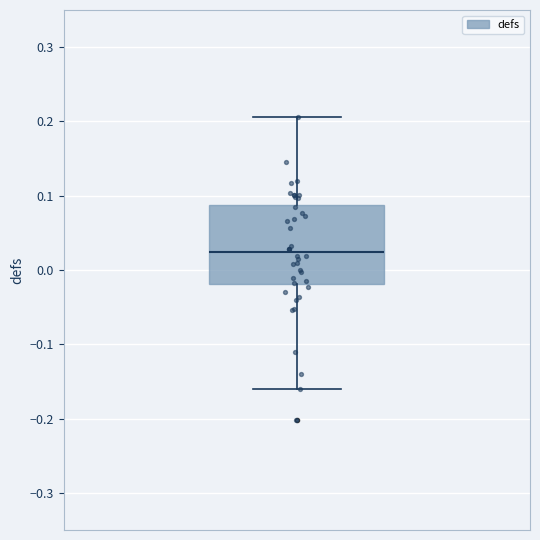

Read this box plot against the y-axis: the position of the median line, the range covered by the box, and the ends of both whiskers. The values are not printed on the chart, so give them approximately, as read against the axis.

median 0.02, box -0.02 to 0.09, whiskers -0.16 to 0.21